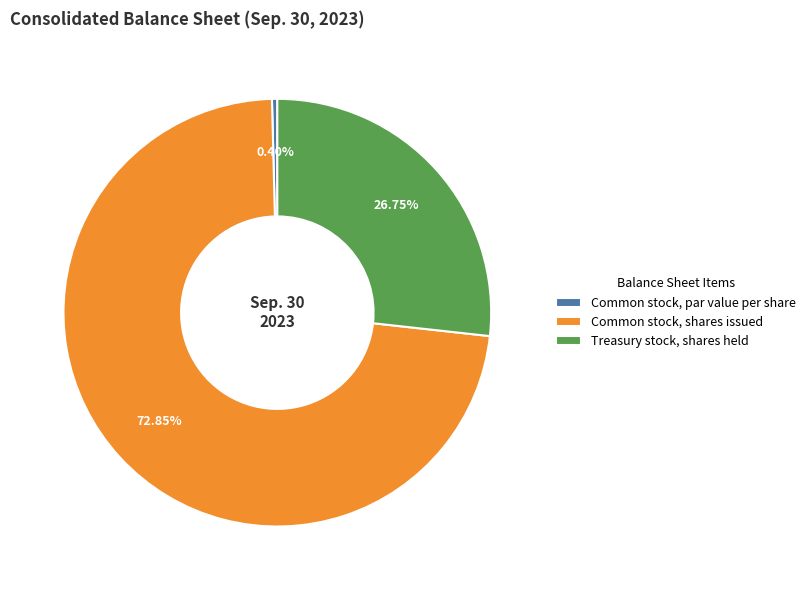

How many segments does this pie chart have?

3